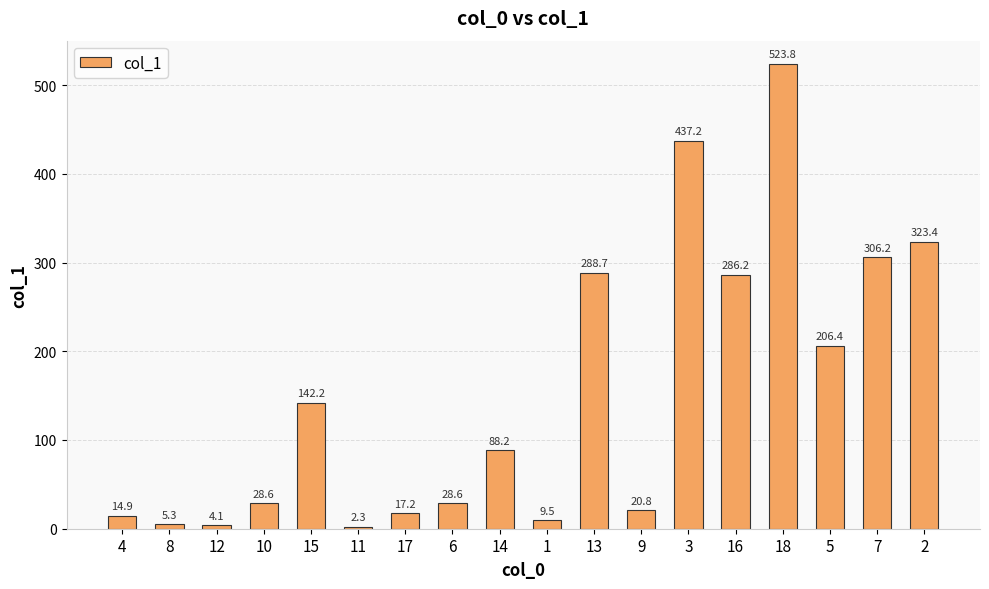

What is the sum of all values?

2733.6